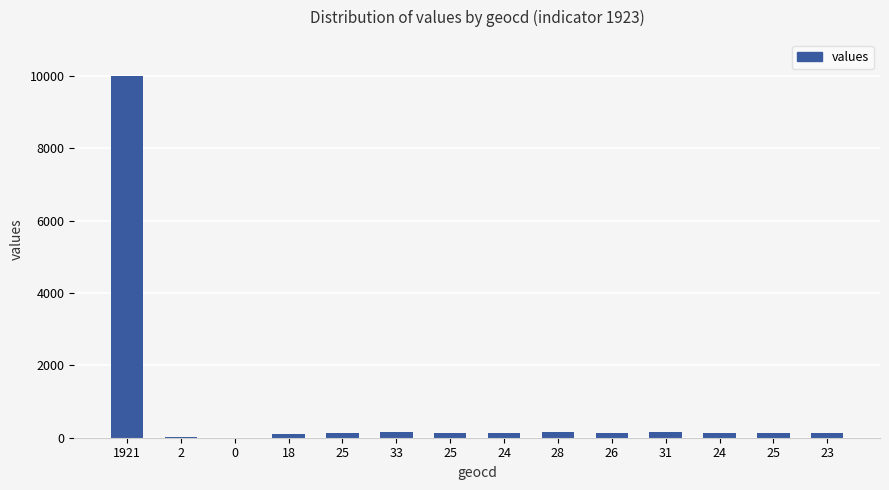

What is the maximum value shown in the chart?

9989